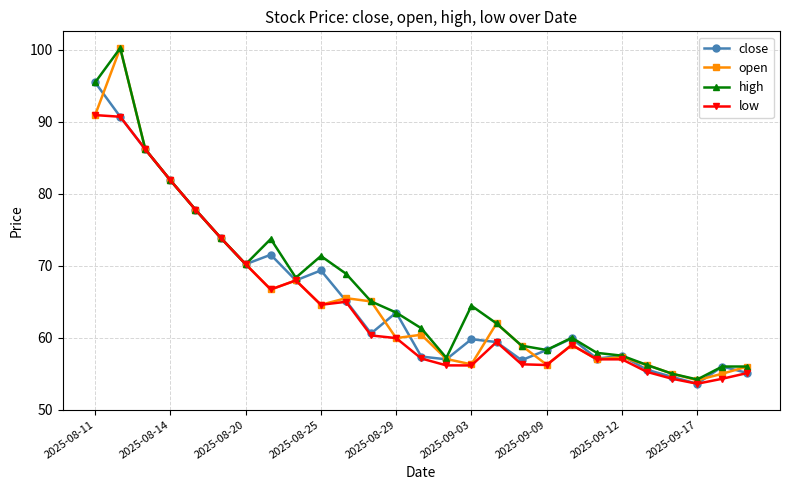

What is the value of the high point at the 7th from the left?

70.2